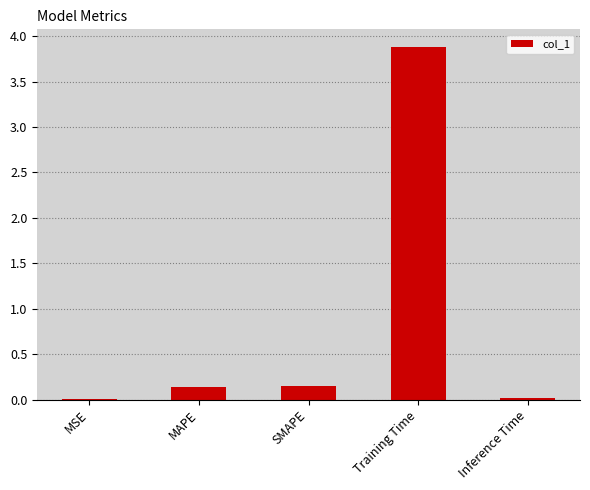

What is the approximate value at Training Time?

3.9